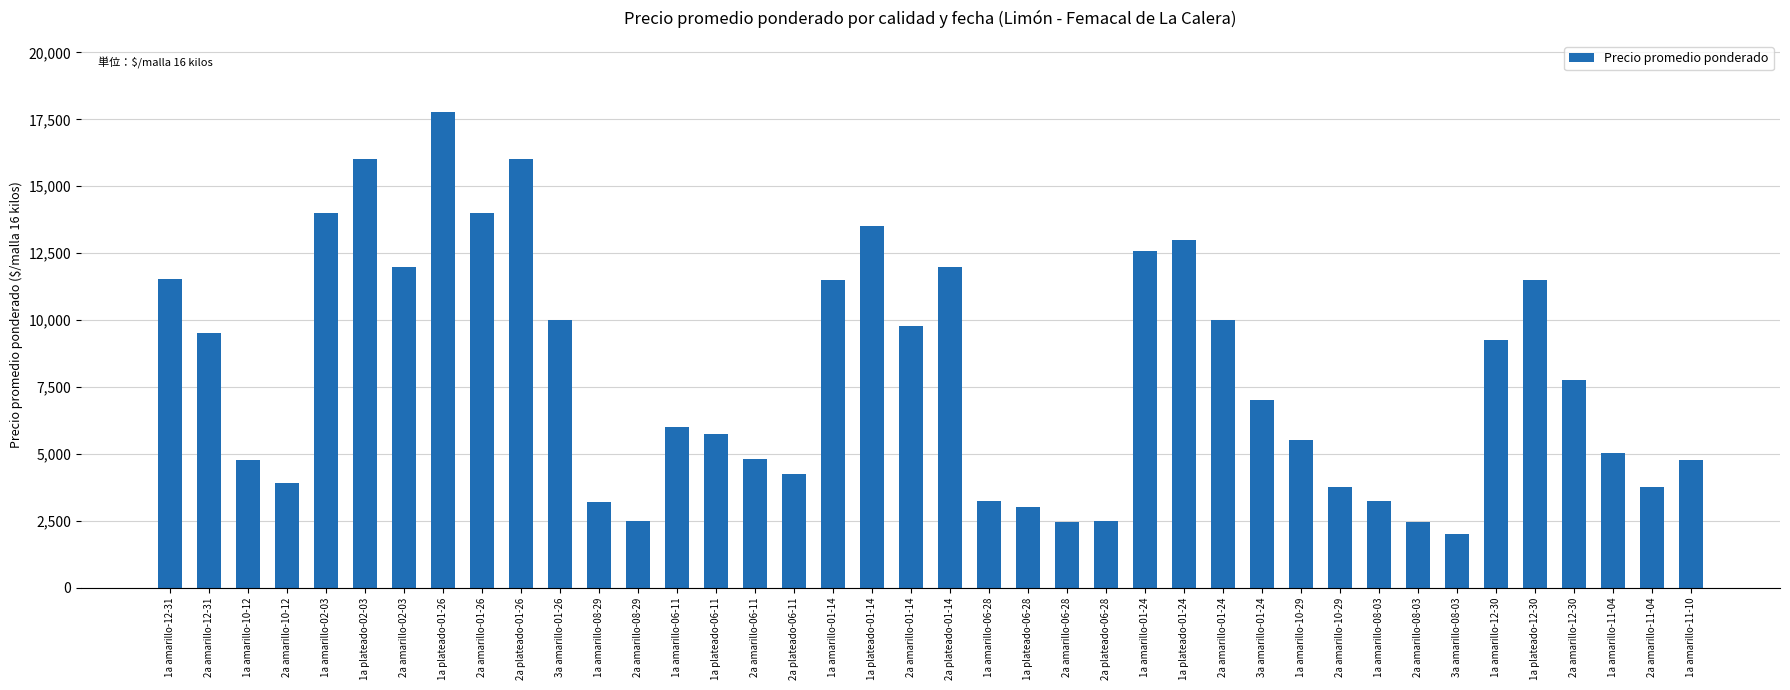

Which has a higher value, 2a amarillo-06-11 or 3a amarillo-08-03?

2a amarillo-06-11